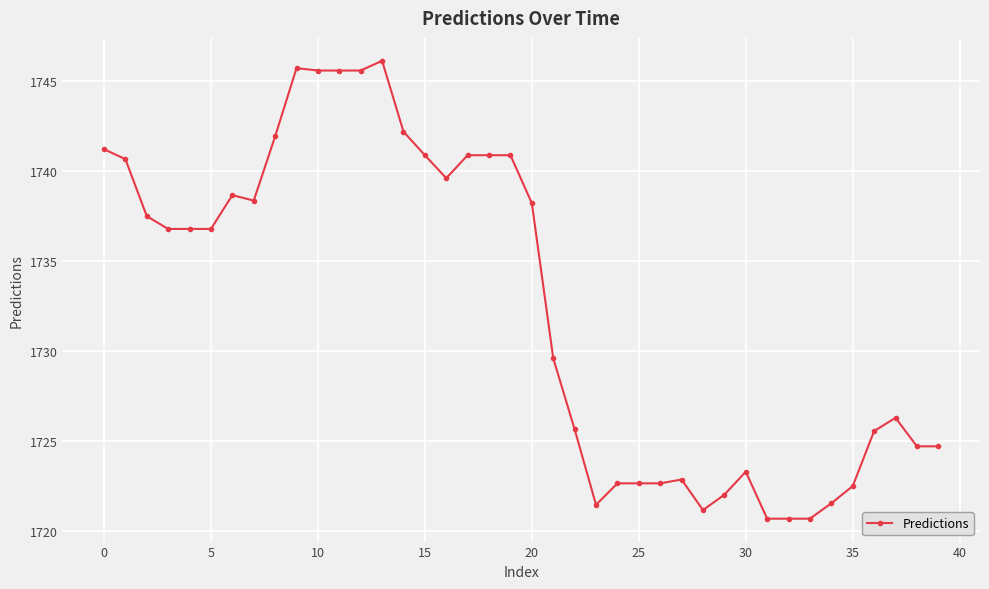

What is the value of the 5th point from the left?

1736.8